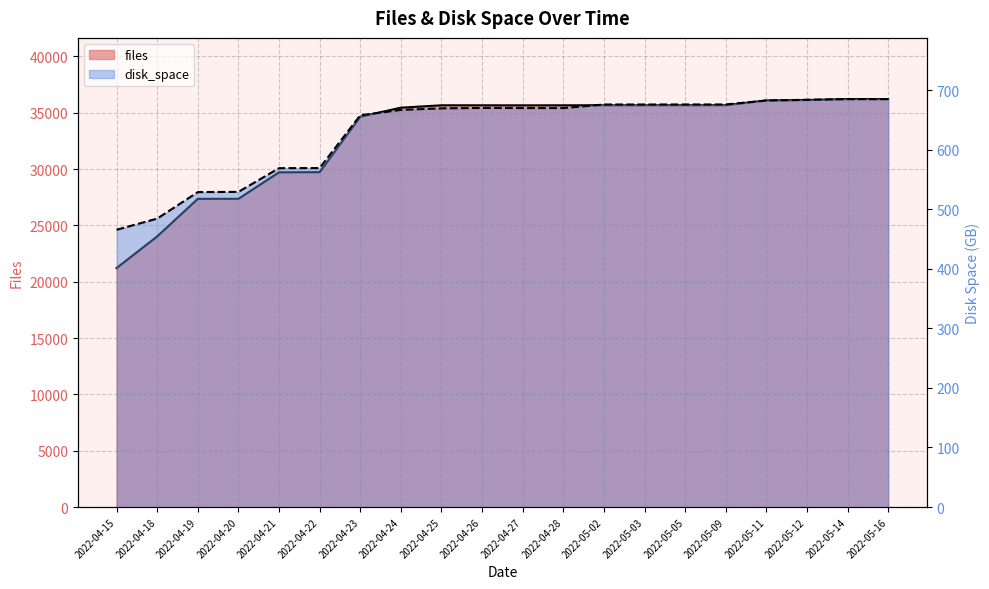

Reading left to right, transcribe all the data shown in this chart.

files: 21214.0	24022.0	27354.0	27356.0	29709.0	29722.0	34641.0	35443.0	35656.0	35655.0	35651.0	35654.0	35662.0	35662.0	35666.0	35667.0	36085.0	36123.0	36207.0	36201.0
disk_space: 465.7	484.4	529.0	529.4	569.1	569.3	658.0	667.0	669.6	670.3	670.1	670.1	676.1	676.1	676.1	676.1	682.8	684.1	685.2	685.2